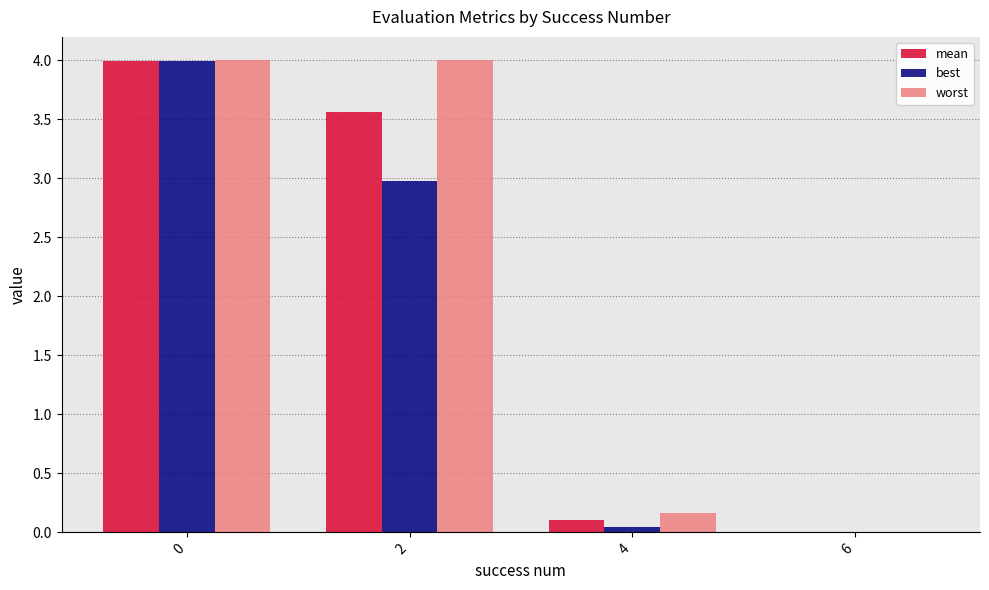

Is it true that best equals 3.0 at 2?

True